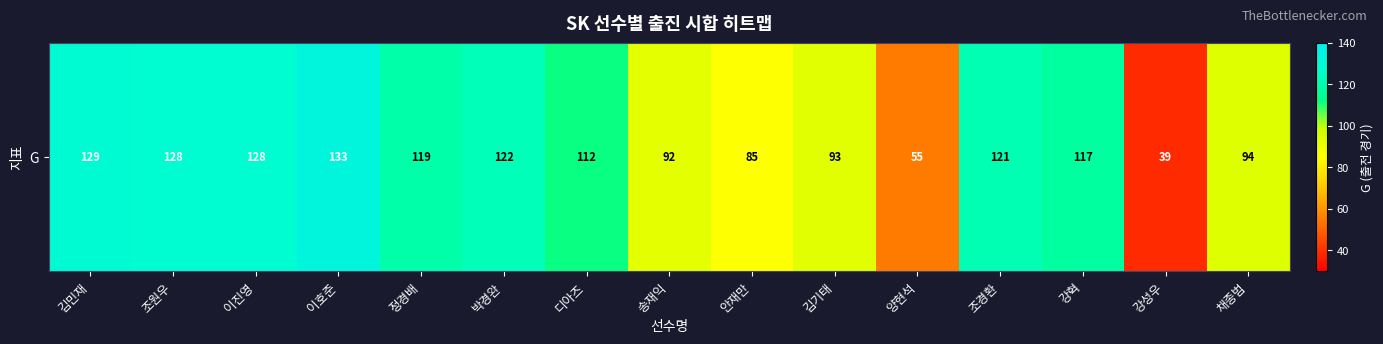

Which has a higher value, 조원우 or 이진영?

조원우